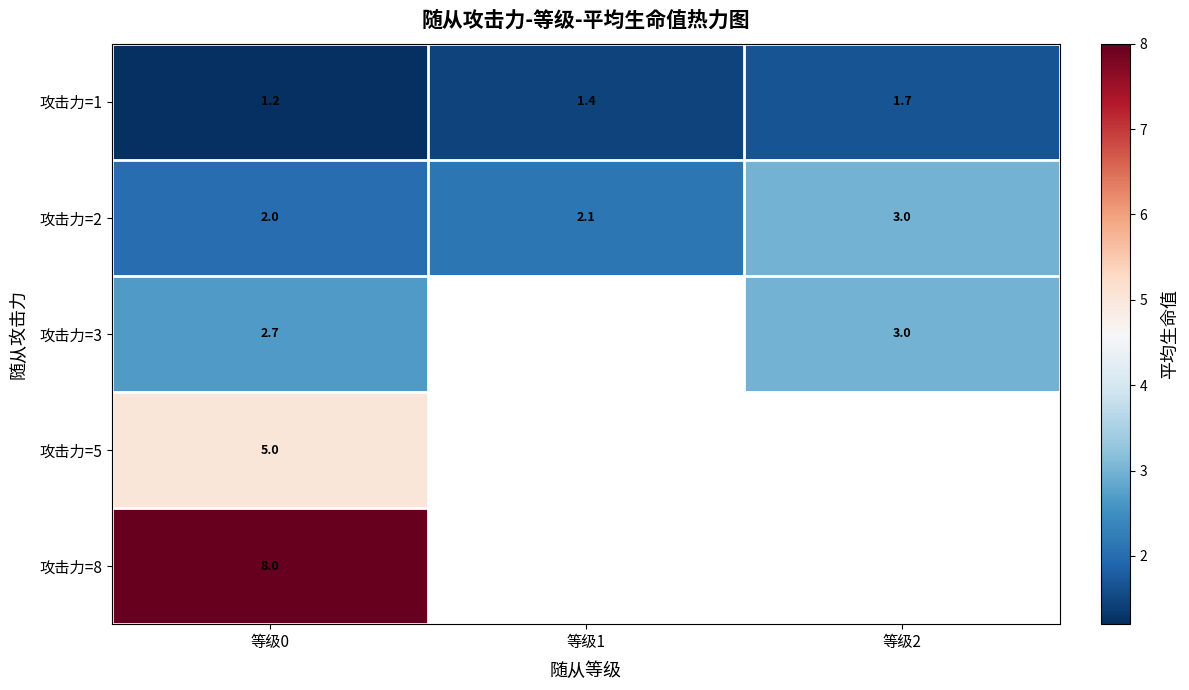

What is the minimum value shown in the chart?

1.2